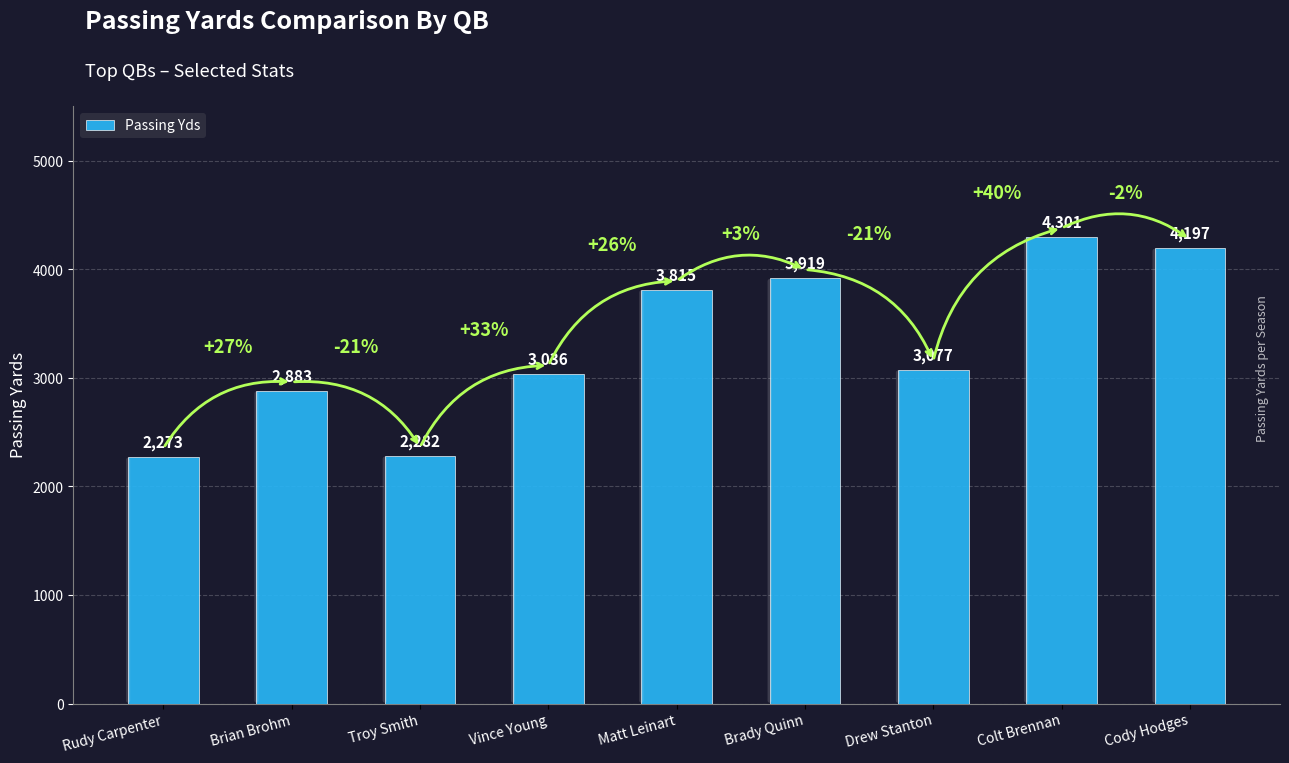

What value does the data have at Cody Hodges, to the nearest 50?

4200